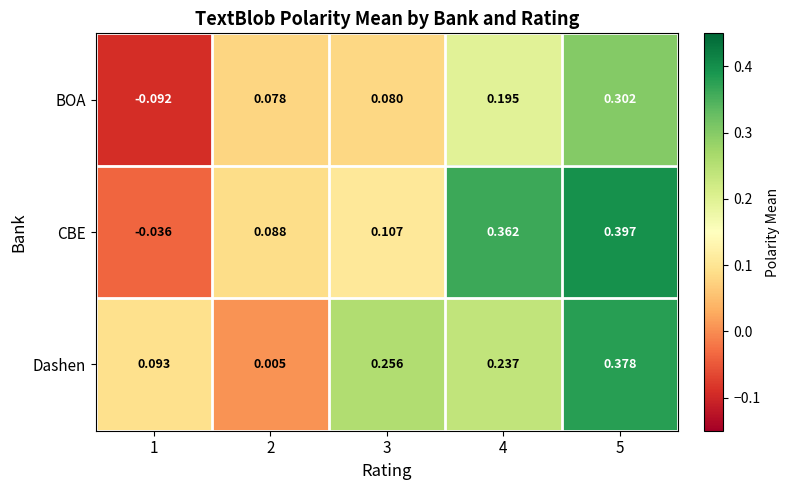

Which series changed the most between 2 and 3?

Dashen